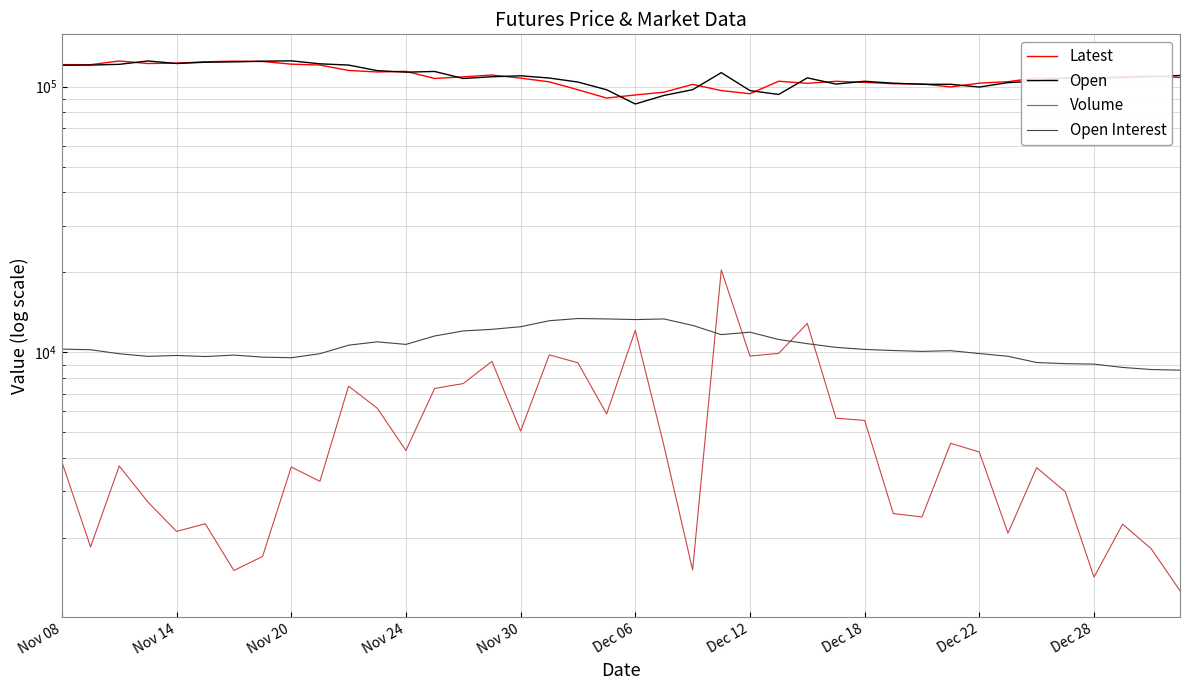

At which label does Volume reach its minimum?

39